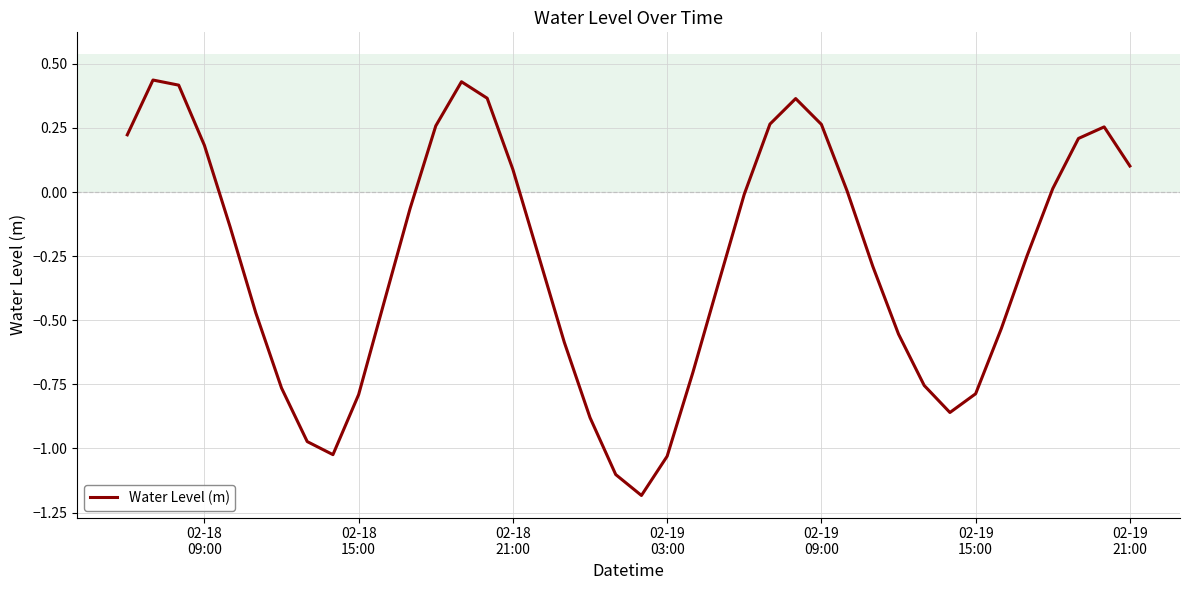

What is the difference between the maximum and minimum values?

1.6